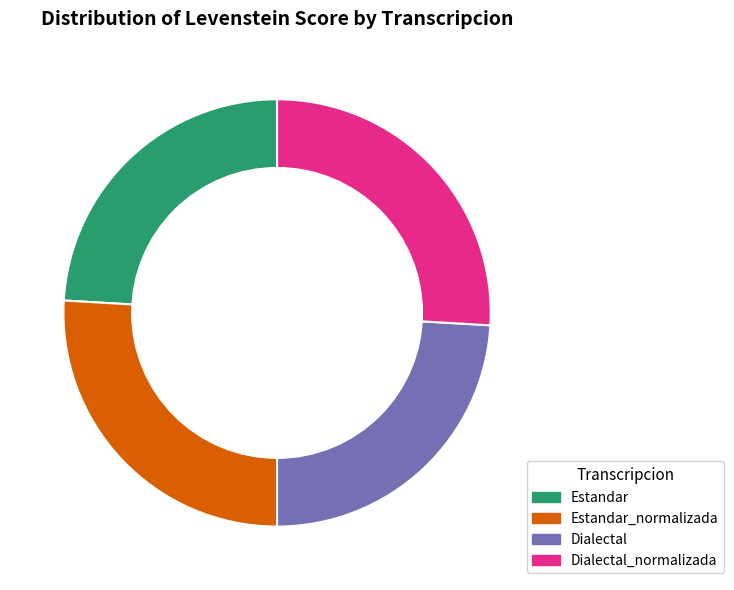

To the nearest percent, what is the average slice percentage?

25%